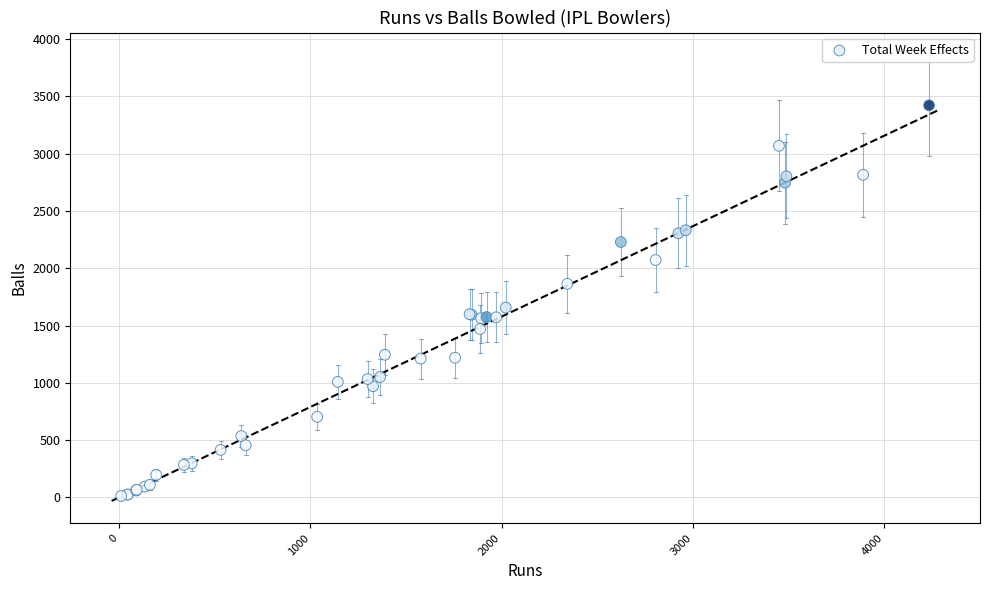

What Y value in the scatter plot is closest to 1717?

1657